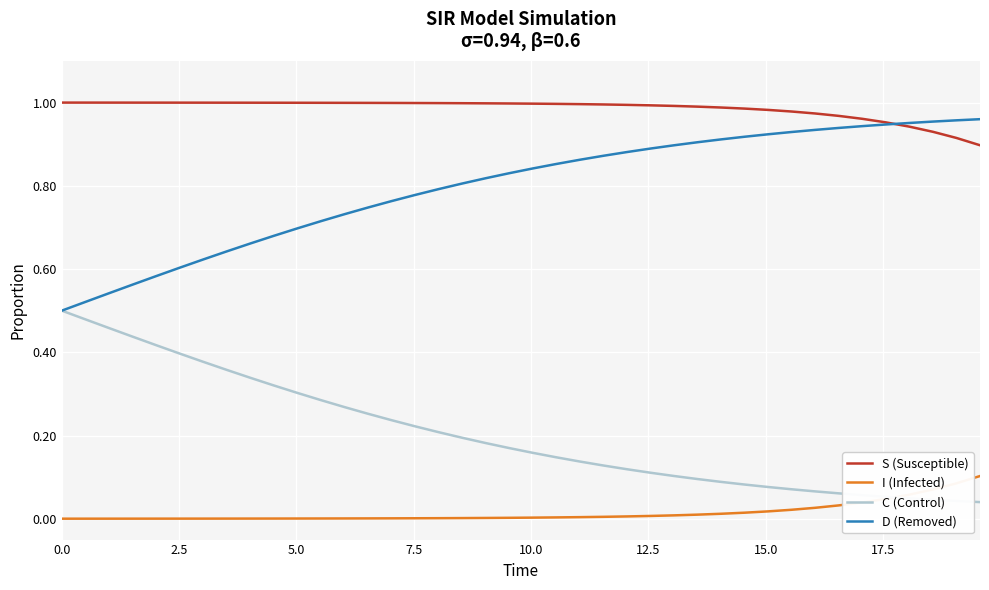

What is the sum of all D (Removed) values?

31.9